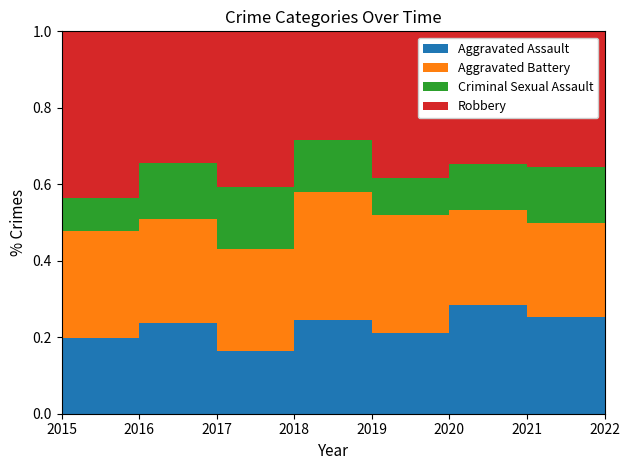

Is the value of Criminal Sexual Assault at 2022 greater than the value of Robbery at 2022?

No